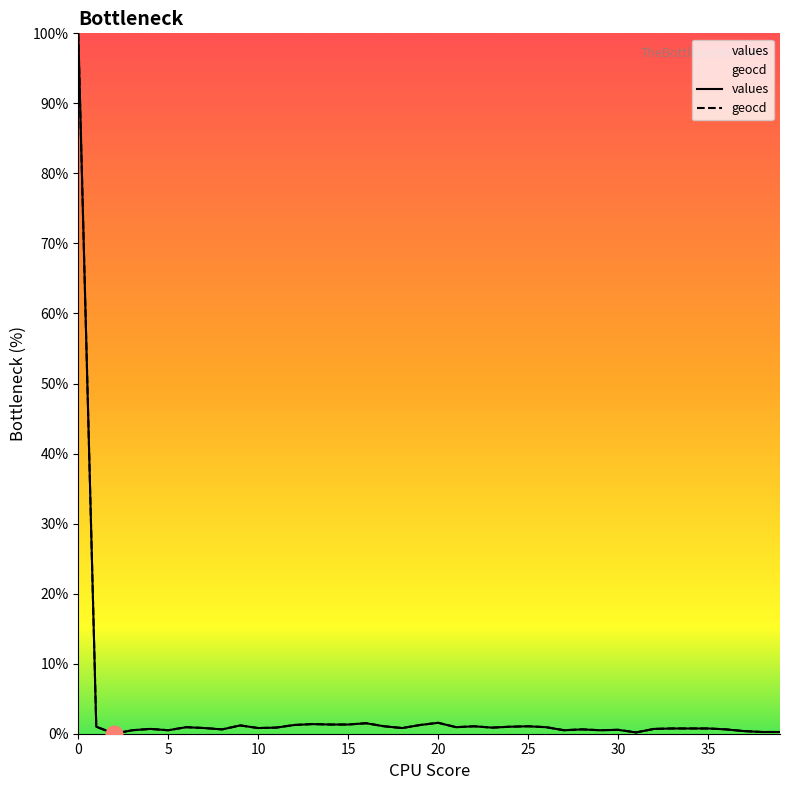

How many values in the values series exceed 0?

39